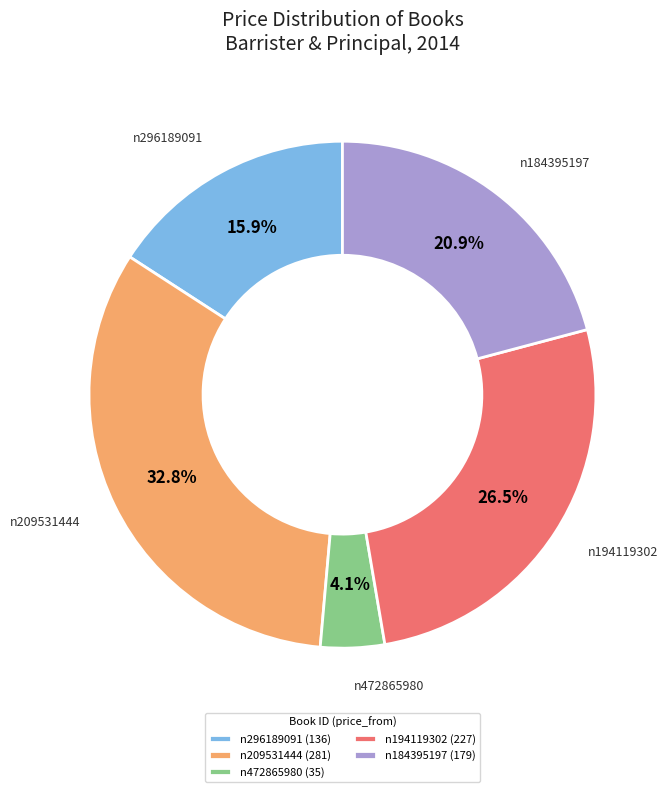

Approximately how many times larger is the value at n296189091 compared to n184395197?

0.8